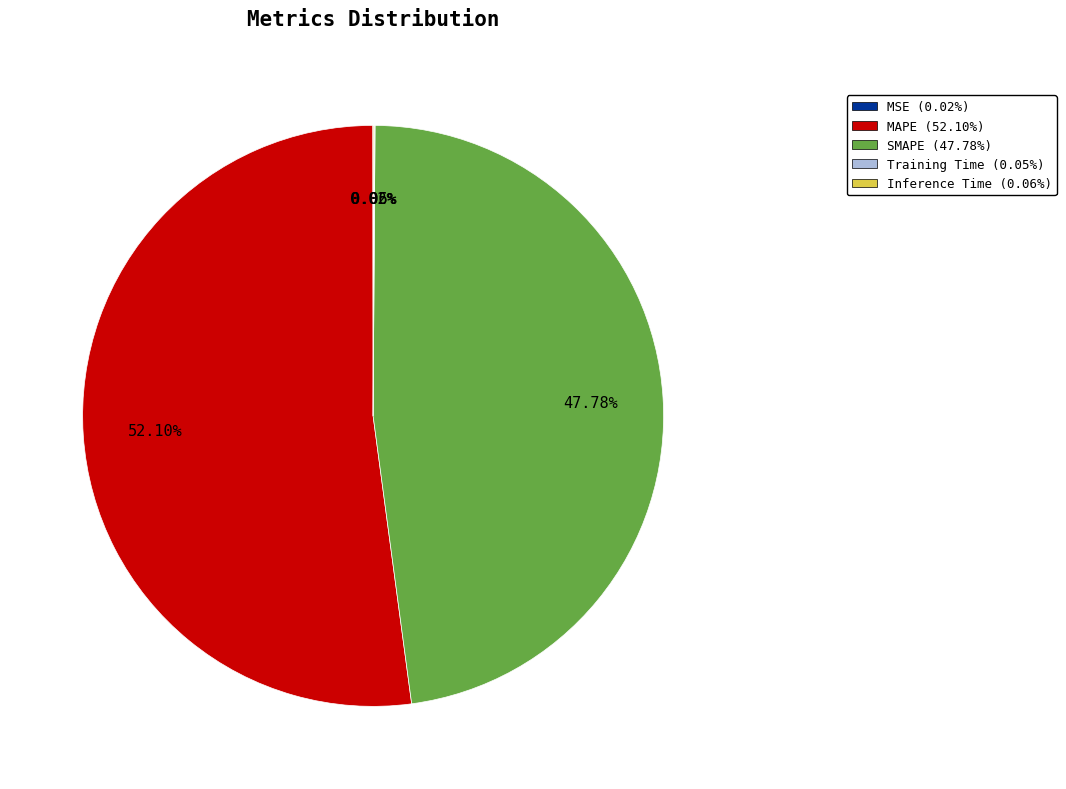

What is the majority slice?

MAPE